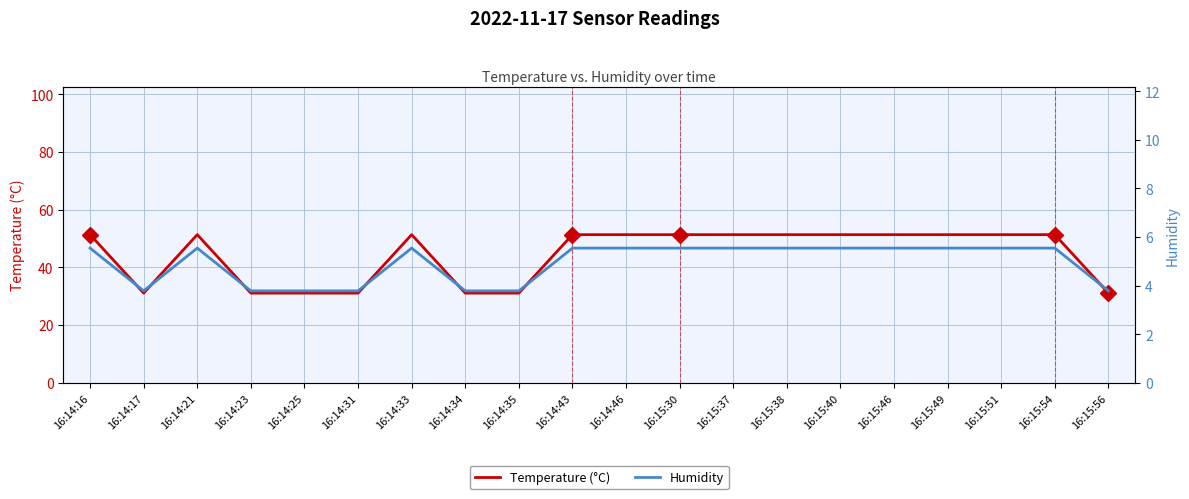

How many data points in Humidity are less than 5?

7